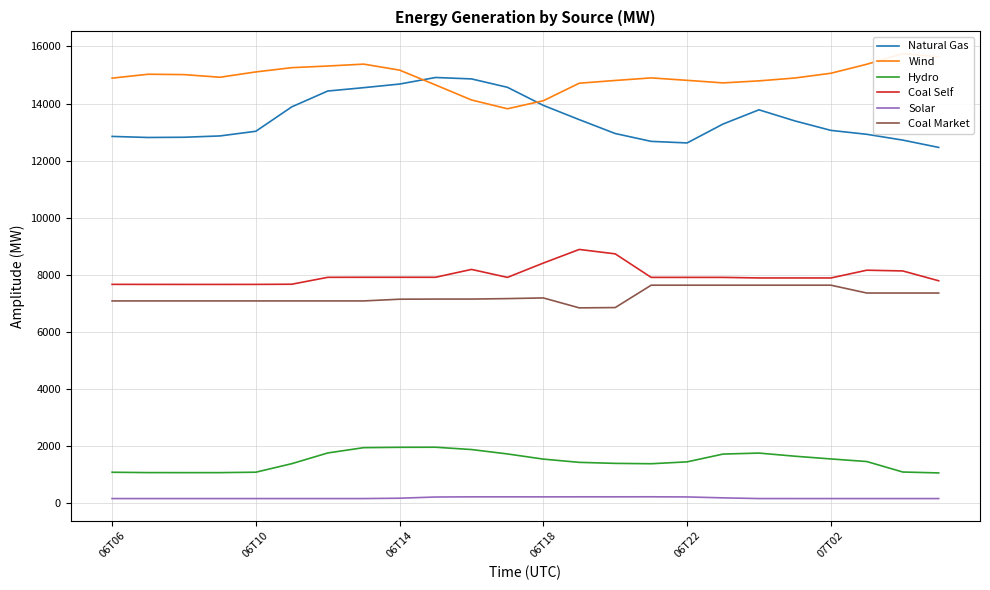

At how many categories does at least one series exceed 7907?

24